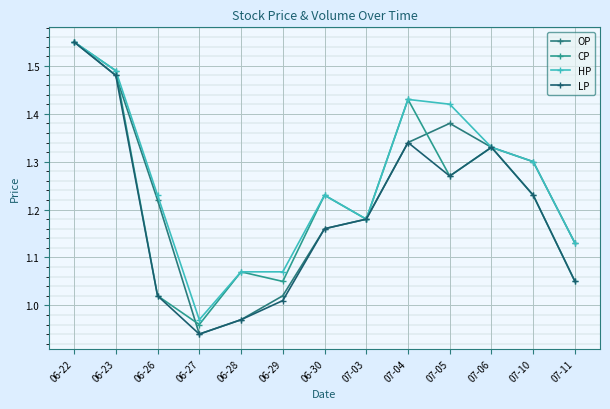

What is the approximate value of OP at 07-10?

1.3